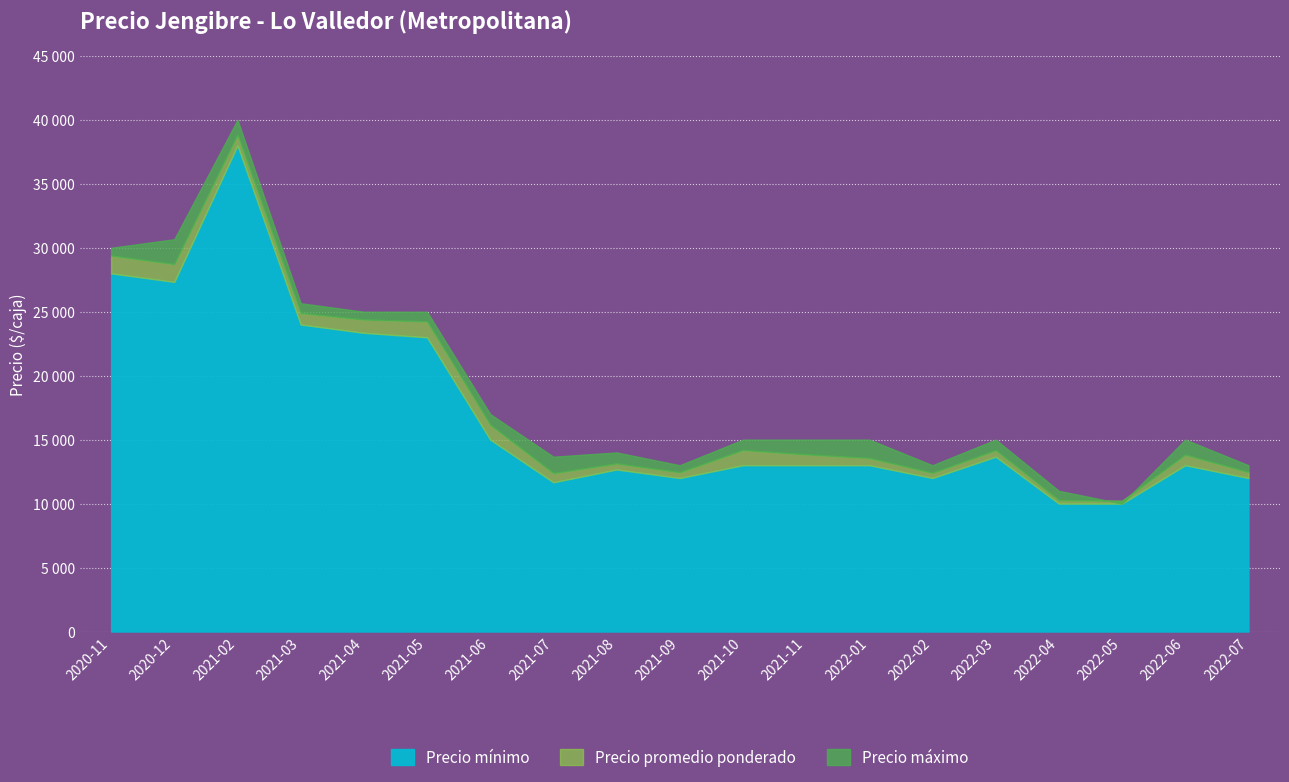

Between 2021-05 and 2021-03, which is larger?

2021-03